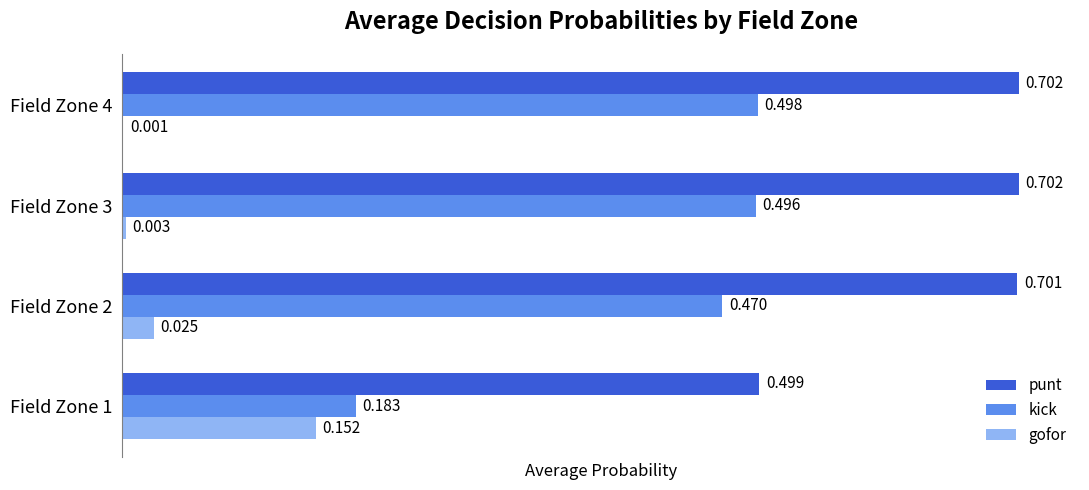

Which series changed the most between Field Zone 2 and Field Zone 4?

kick